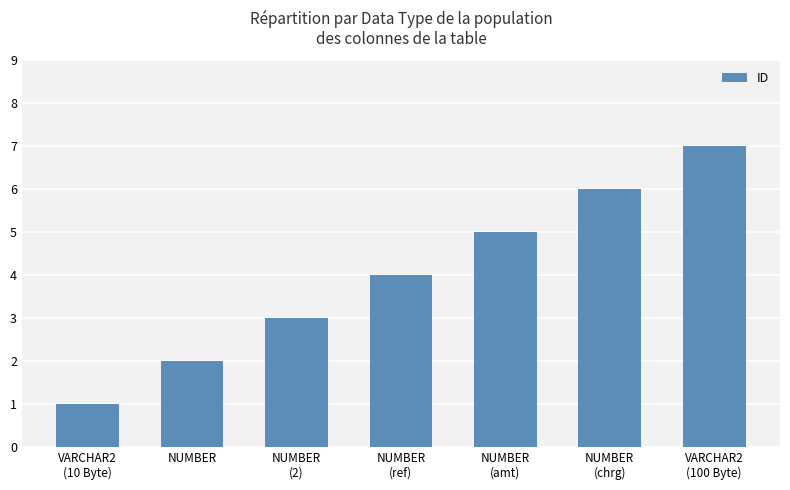

What is the minimum value shown in the chart?

1